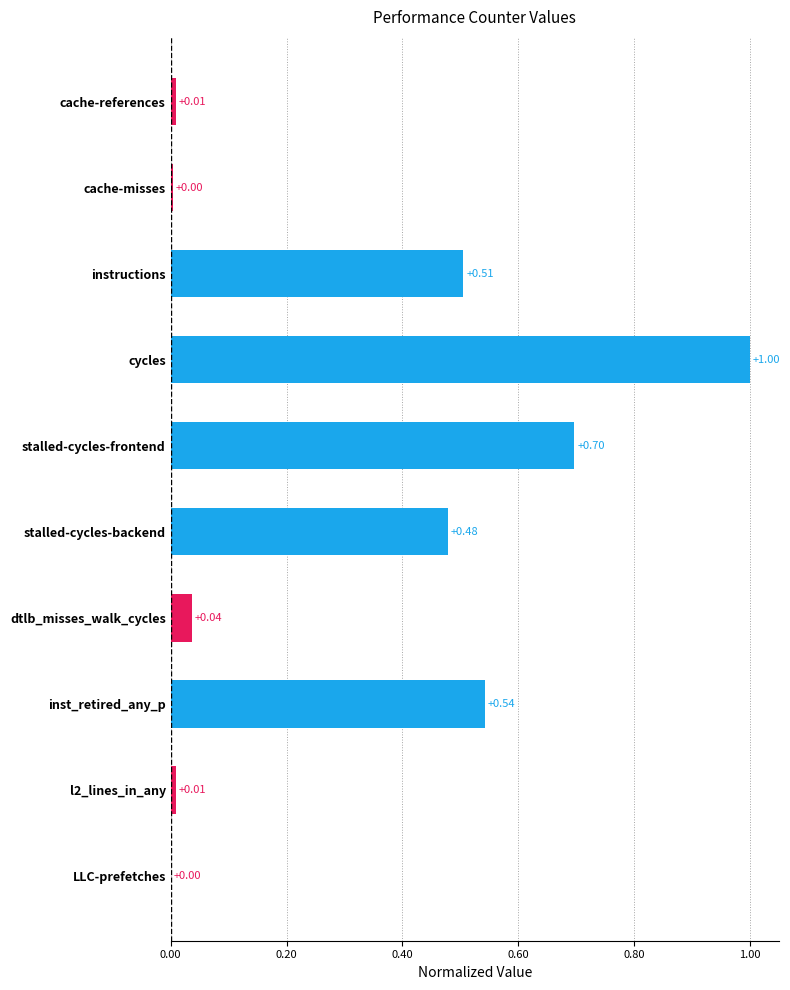

What is the change in value from cycles to l2_lines_in_any?

-1.0